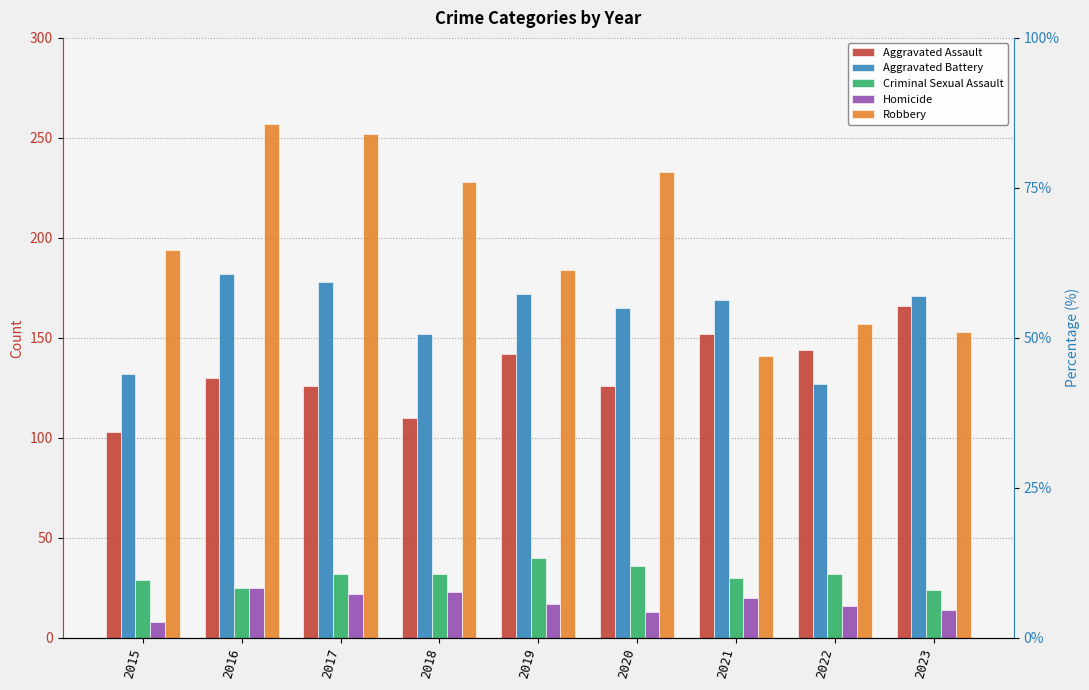

The Criminal Sexual Assault series shows 32 at 2017. True or false?

True